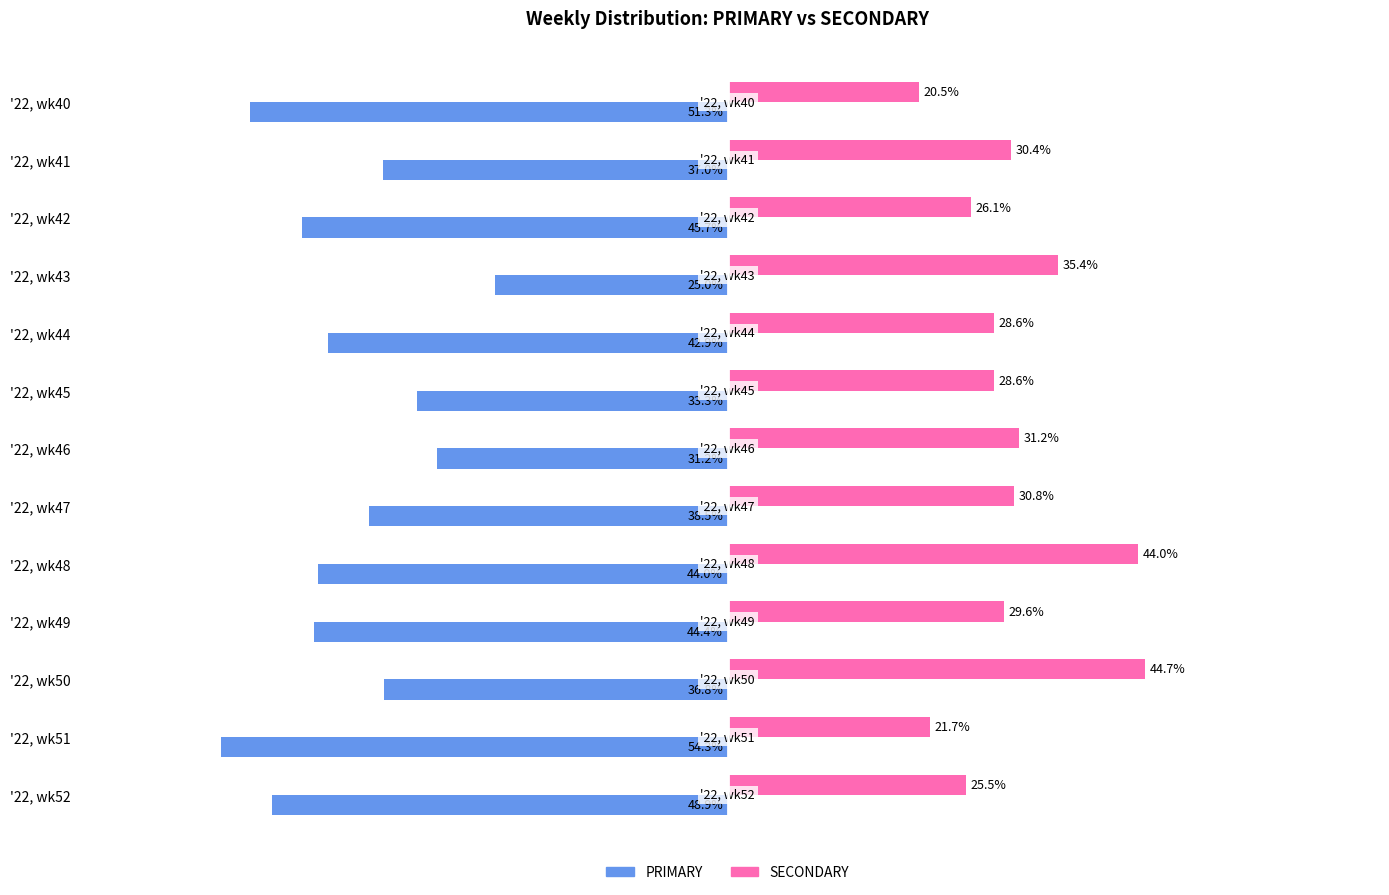

Which series has the widest spread of values?

PRIMARY